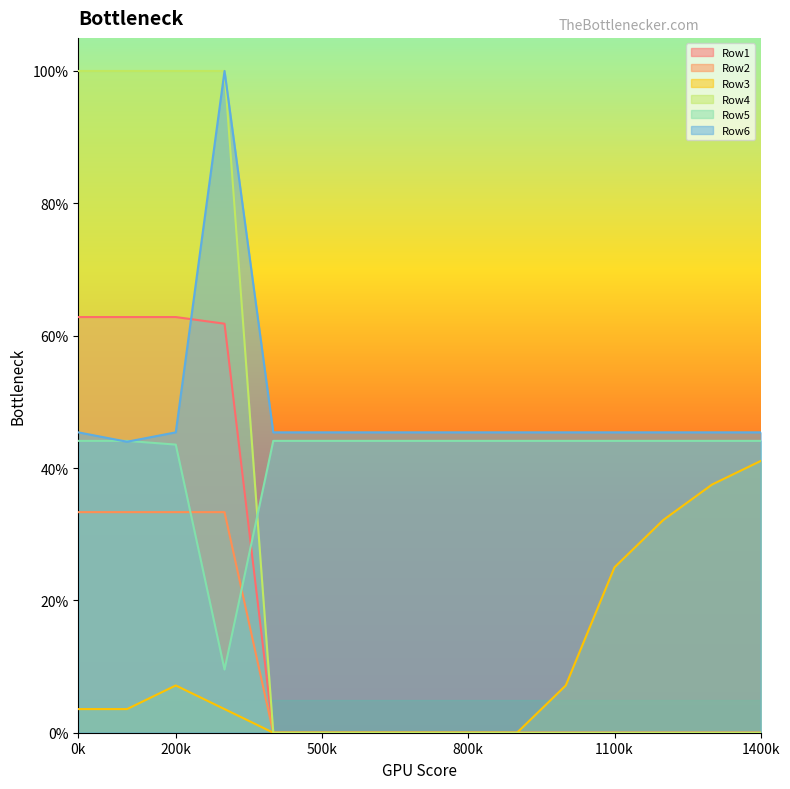

List the series in order of their peak value, highest first.

Row4, Row6, Row1, Row5, Row3, Row2